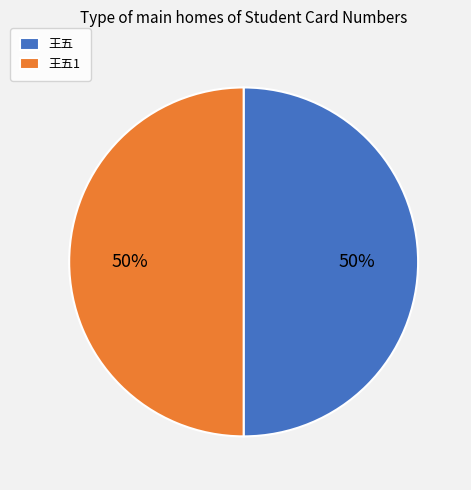

Is it true that 王五 is 50% of the pie?

True